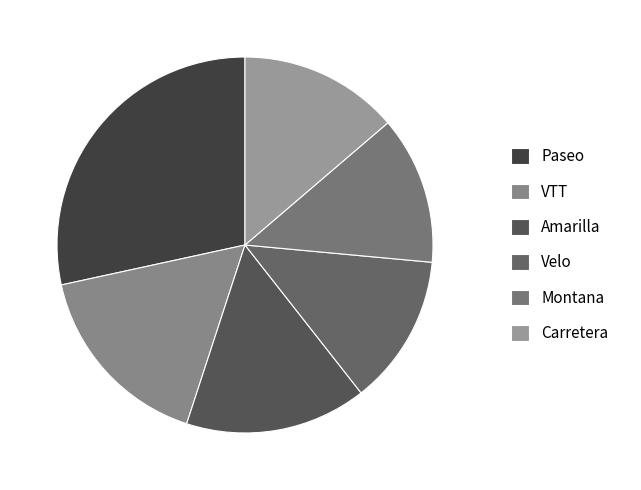

What is the ratio of the value at Paseo to the value at Velo?

2.2